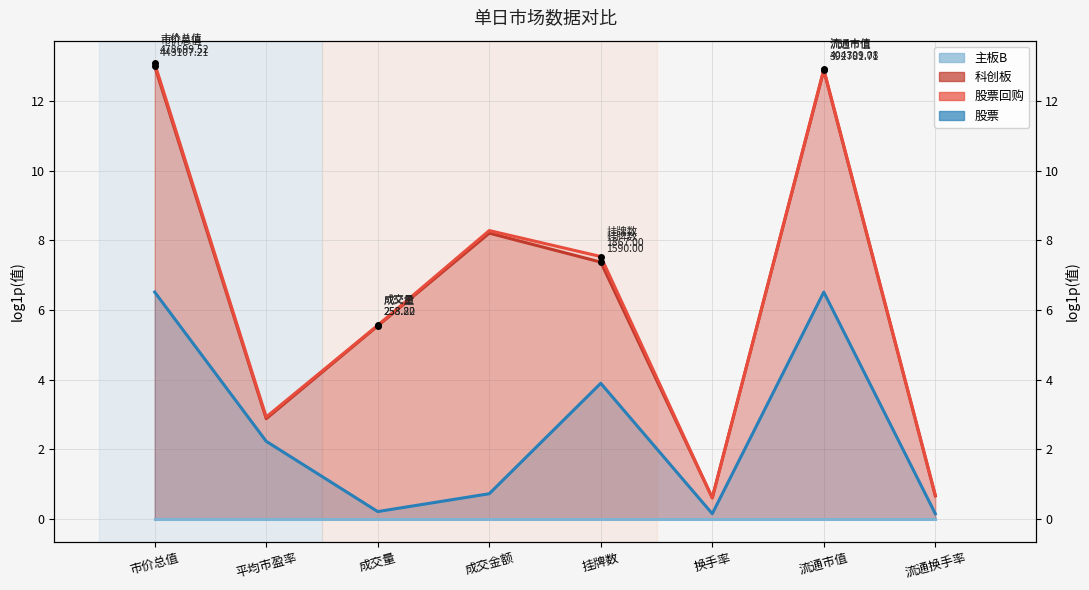

True or false: 股票 has a value of 3.3 at 平均市盈率.

False